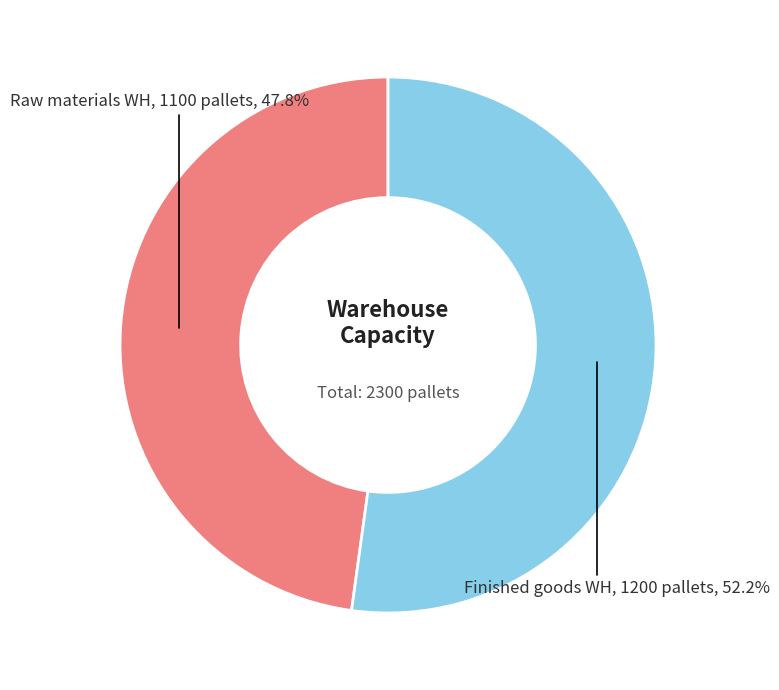

Count the number of slices in the pie.

2